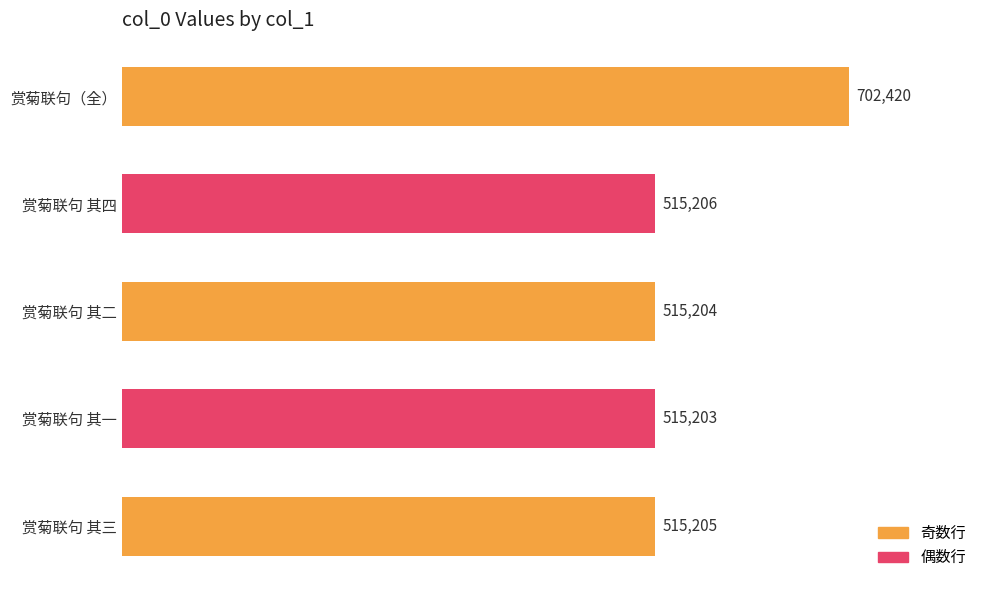

What is the minimum value shown in the chart?

515203